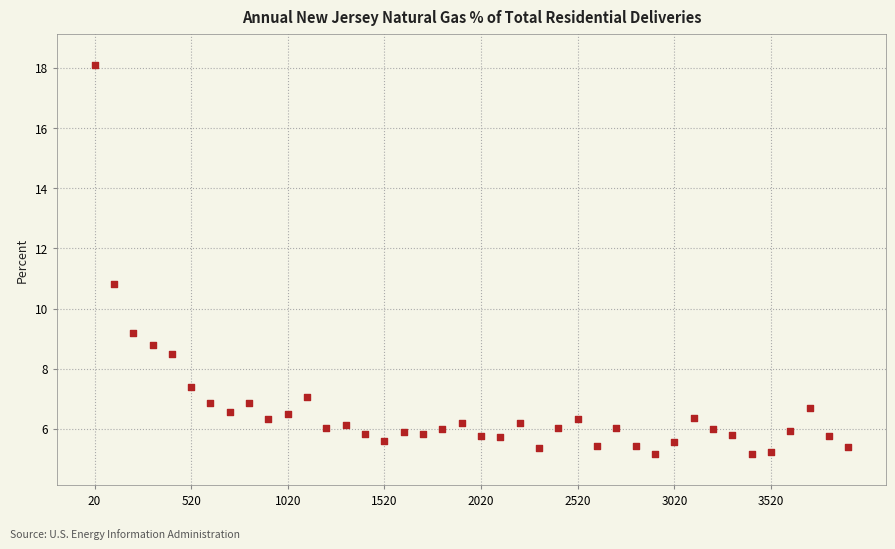

What Y value in the scatter plot is closest to 11?

10.8